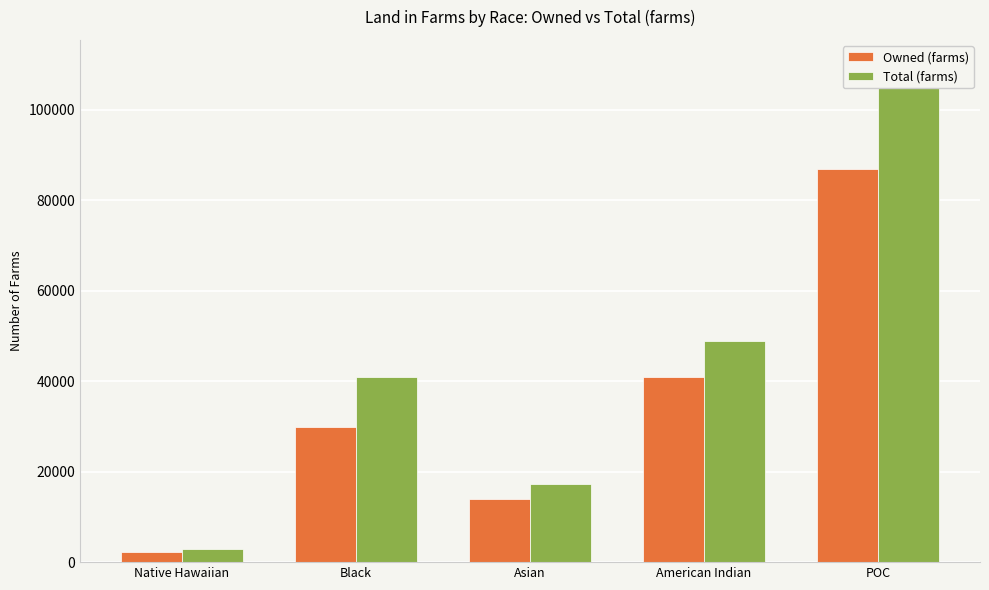

Reading left to right, transcribe all the data shown in this chart.

Owned (farms): 2169	29788	13861	41043	86861
Total (farms): 2870	40871	17300	48952	109993